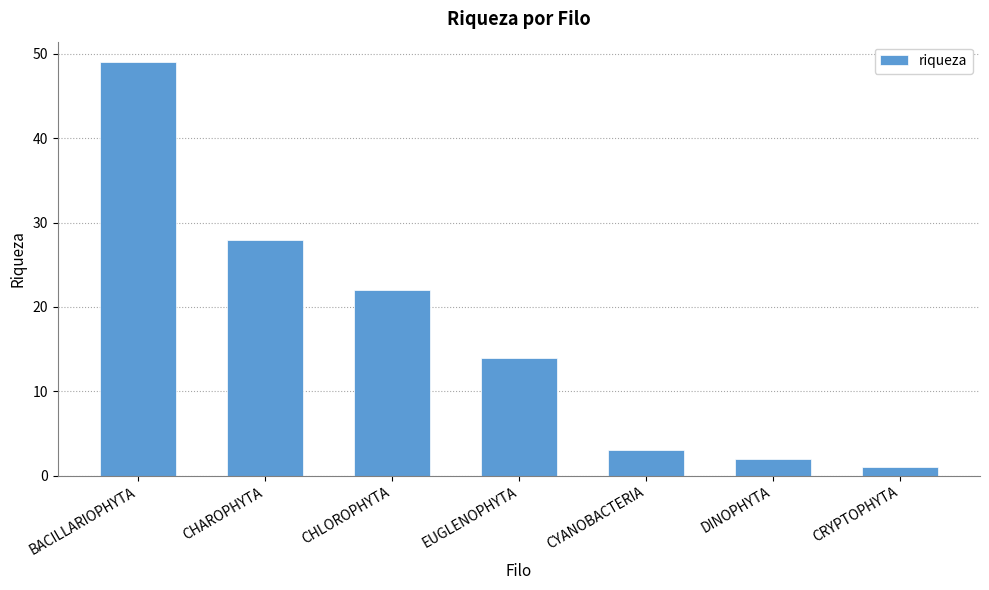

What is the change in value from BACILLARIOPHYTA to CYANOBACTERIA?

-46